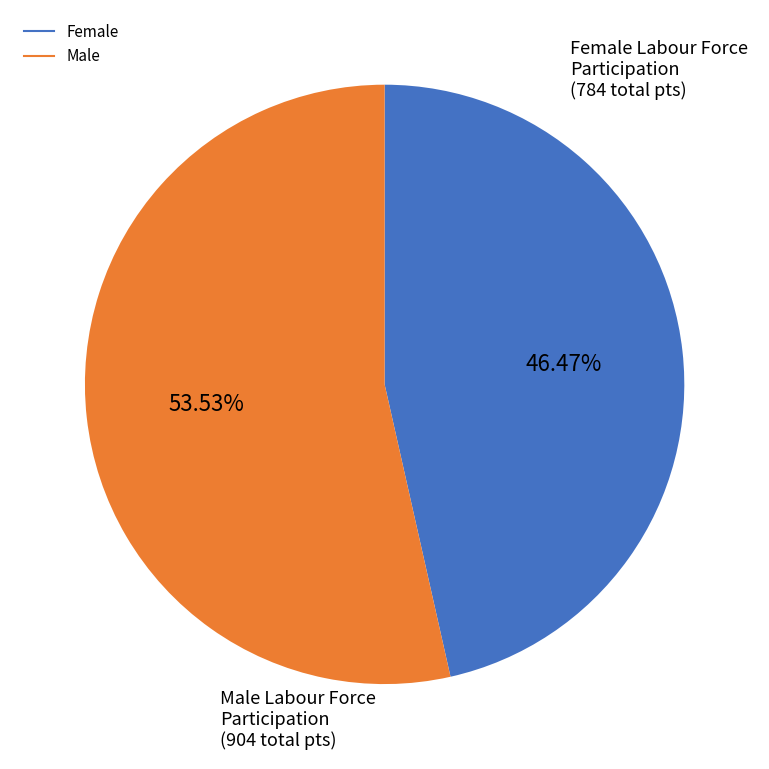

Does any single category account for the majority?

Yes